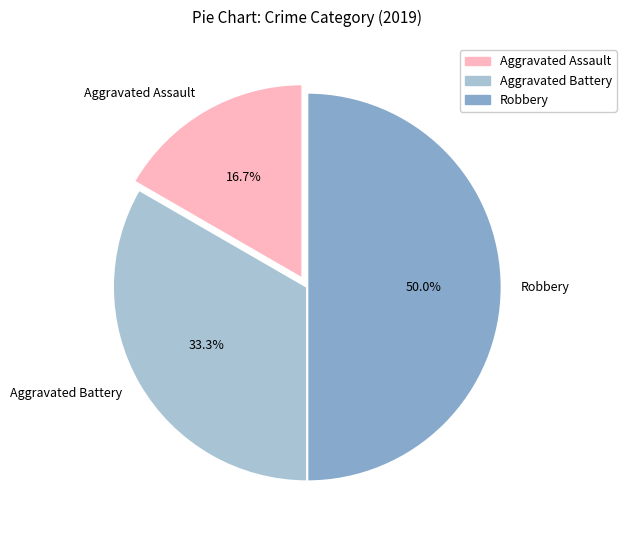

To the nearest percent, what portion does Aggravated Battery represent?

33%